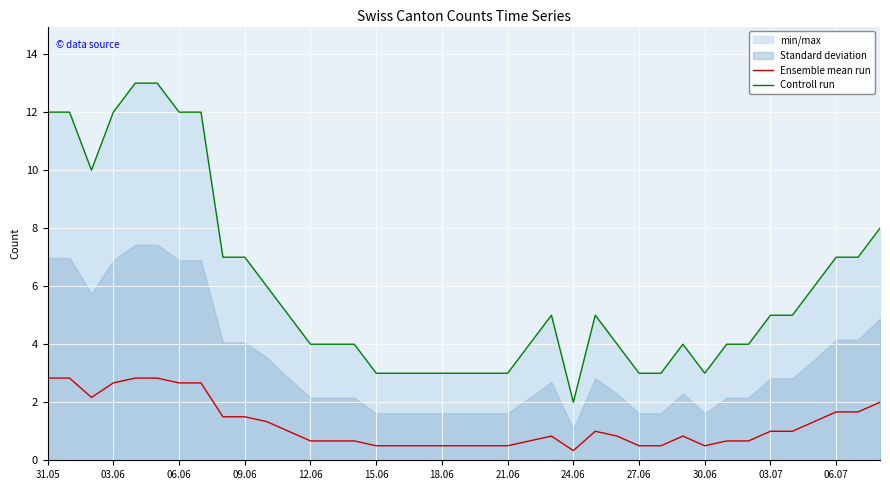

Does the chart display data point markers on the line(s)?

No